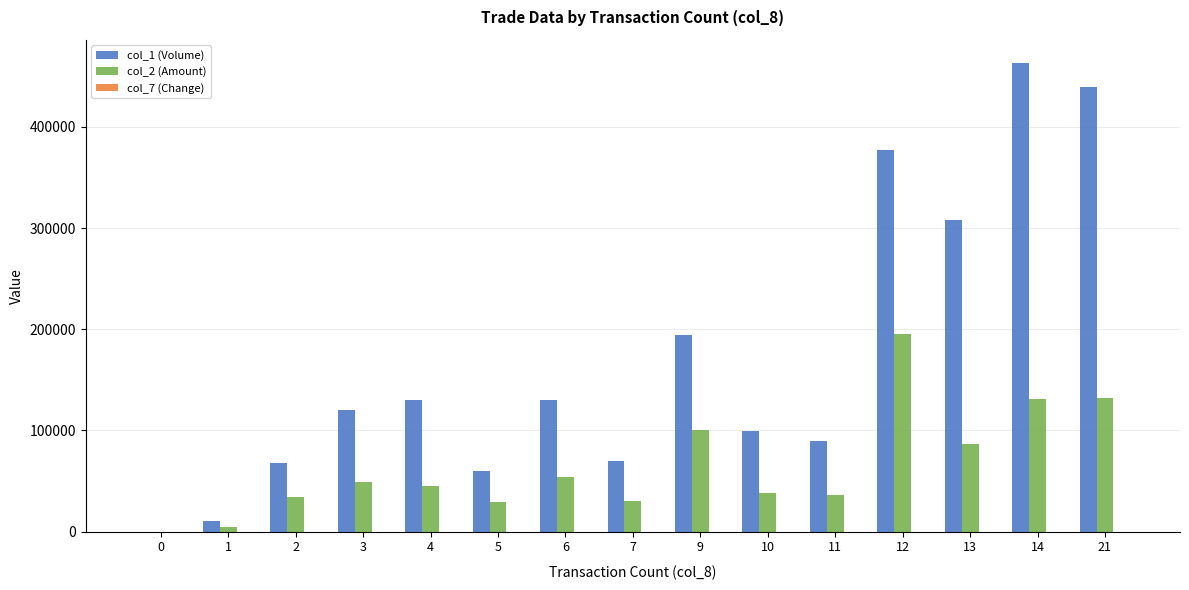

Is the value of col_1 (Volume) at 6 greater than the value of col_2 (Amount) at 3?

Yes